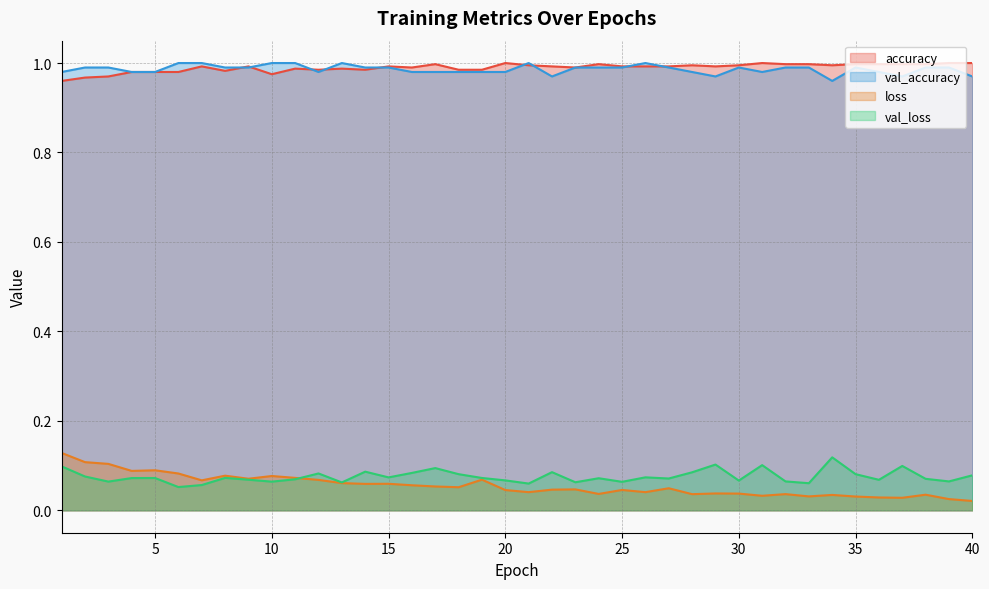

At how many categories does at least one series exceed 0?

40